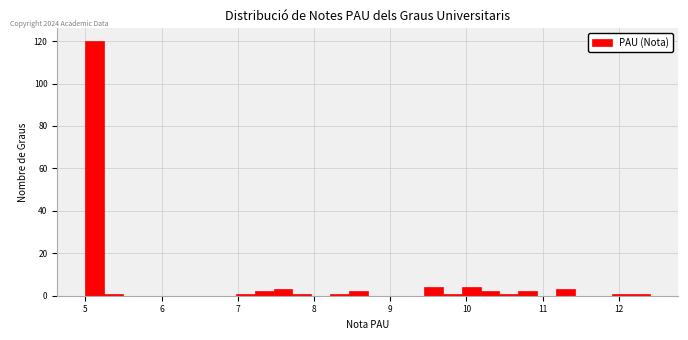

Around what value on the x-axis is the tallest bar? Give the approximate position of its centre, as read against the axis.

5.1